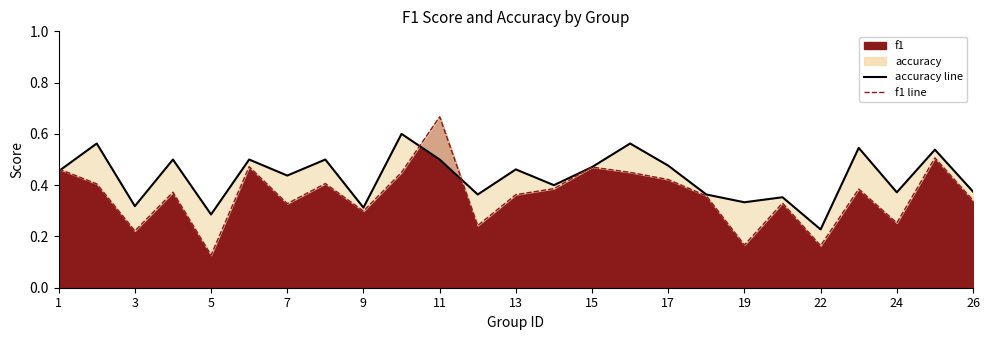

What is the sum of all f1 line values?

9.1